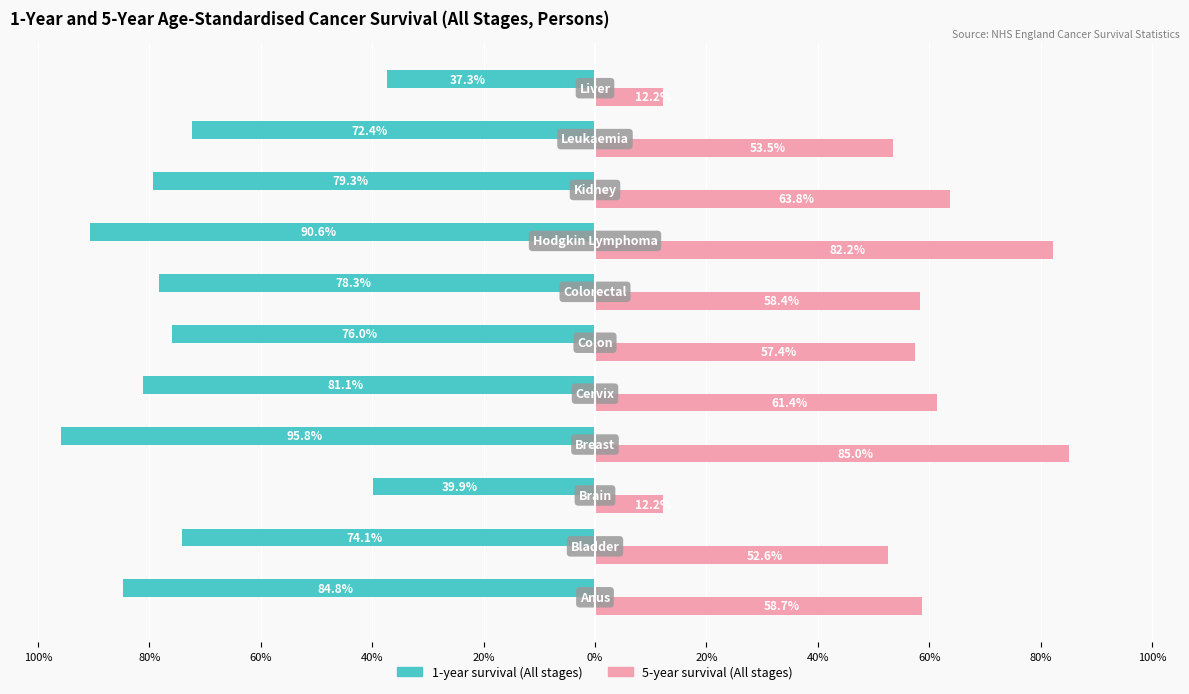

What are all the series names shown in the legend?

1-year survival (All stages), 5-year survival (All stages)